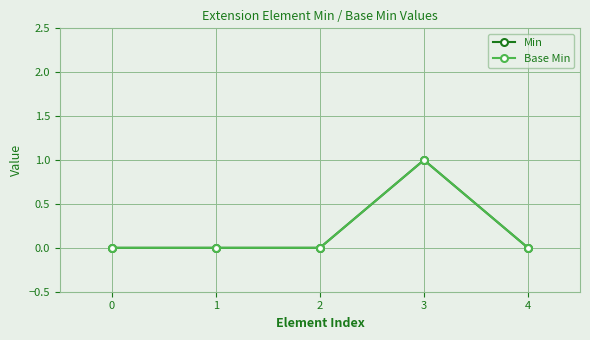

At how many categories does at least one series exceed 0?

1